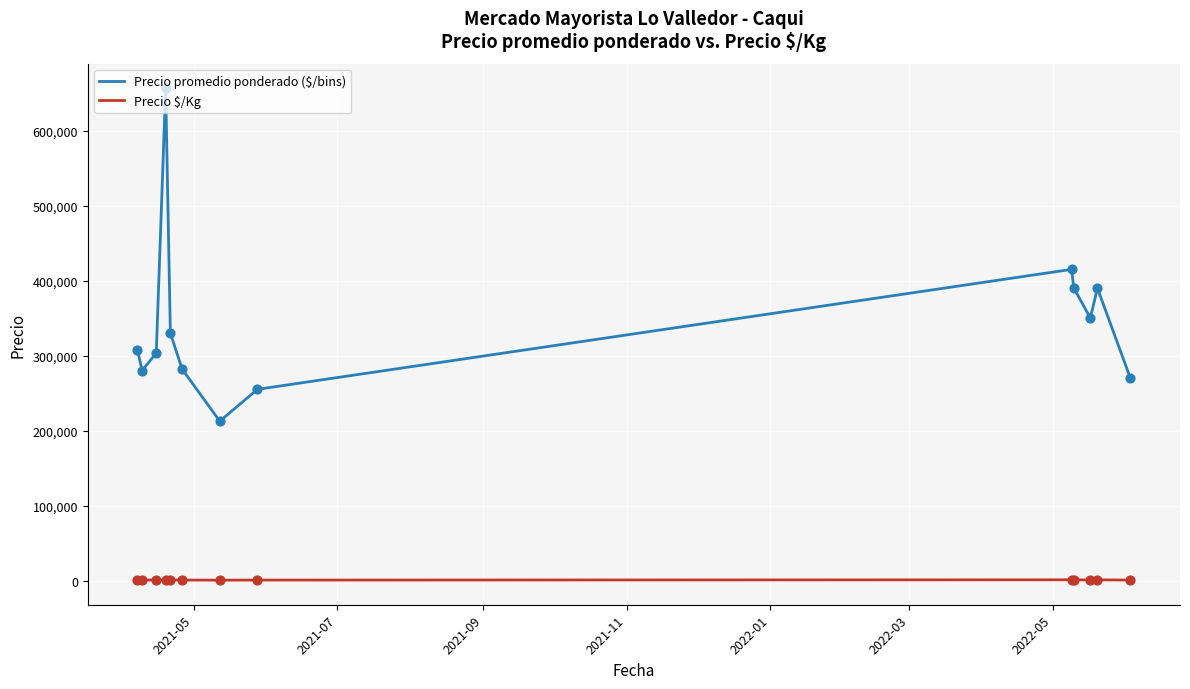

Which series has the largest range (max minus min)?

Precio promedio ponderado ($/bins)